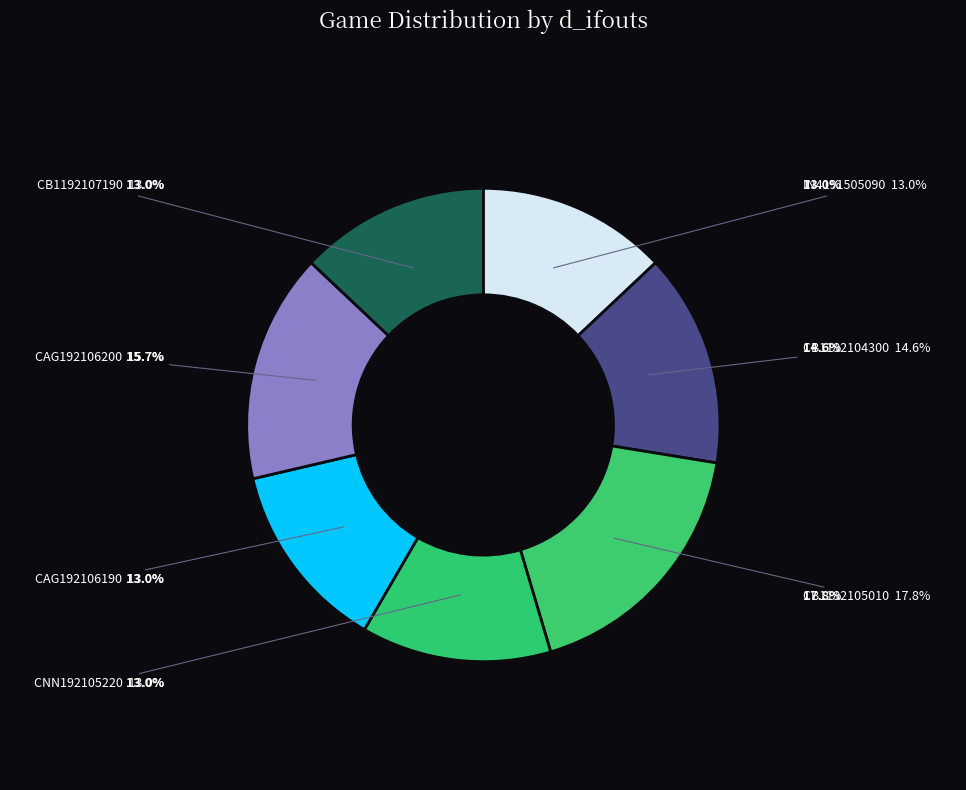

Which slice is the smallest?

IN4191505090